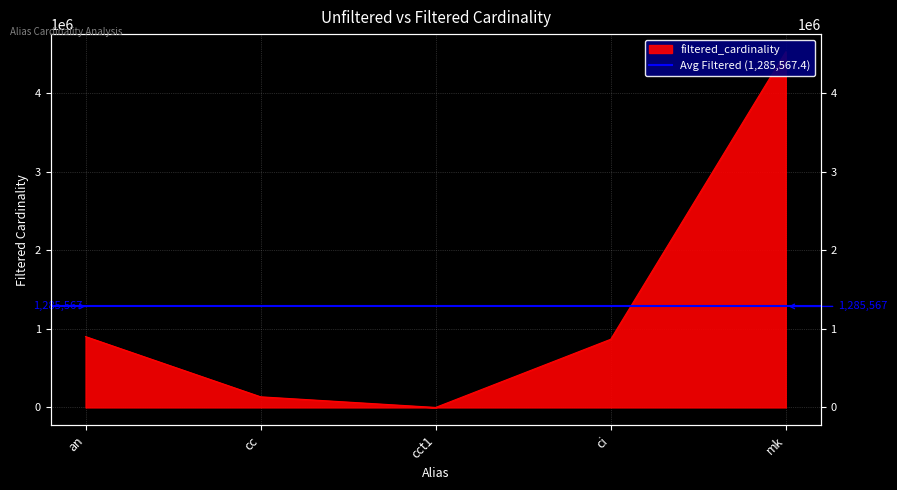

List the labels in order of value, largest first.

mk, an, ci, cc, cct1